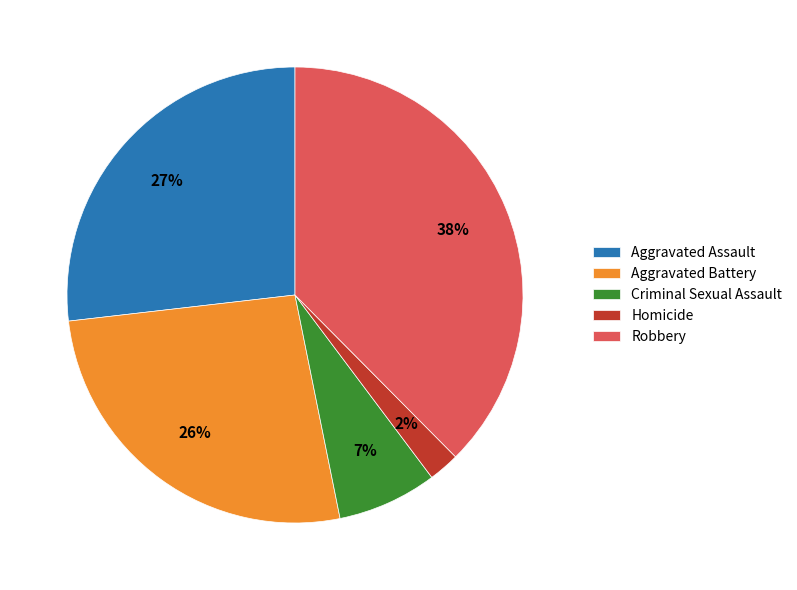

Do Robbery and Aggravated Assault together represent more than half of the pie?

Yes